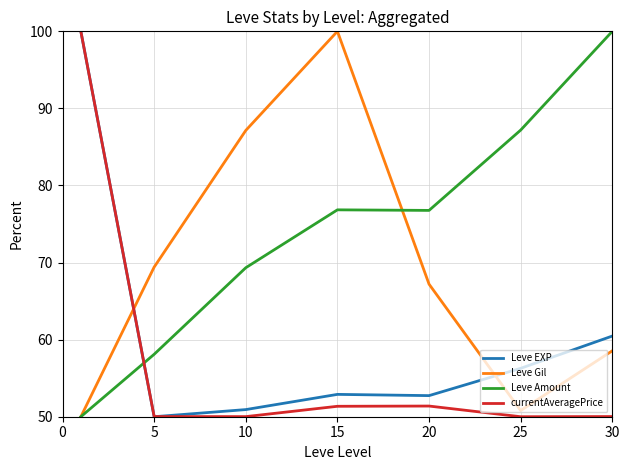

Rank the series by their average value, from highest to lowest.

Leve Amount, Leve Gil, Leve EXP, currentAveragePrice